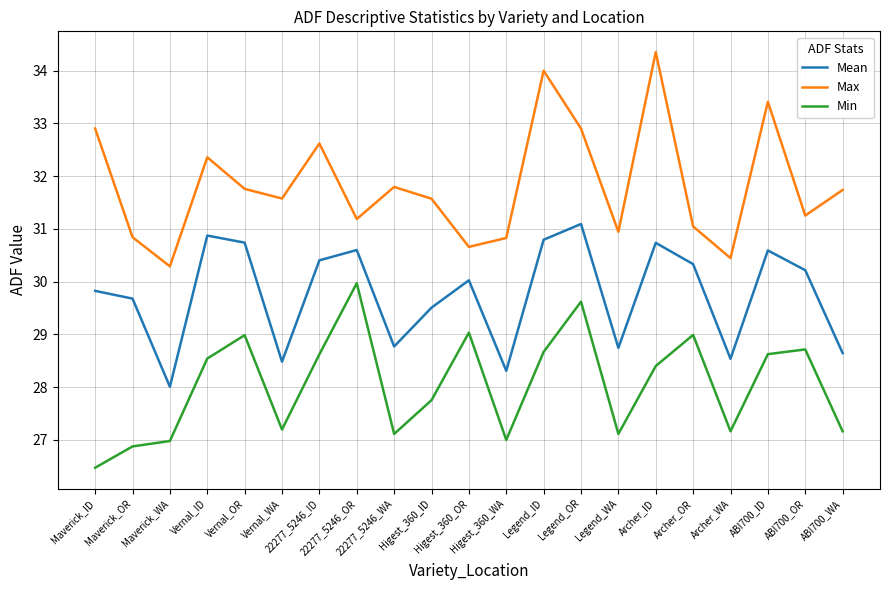

Is it true that Mean equals 28.5 at Archer_WA?

True